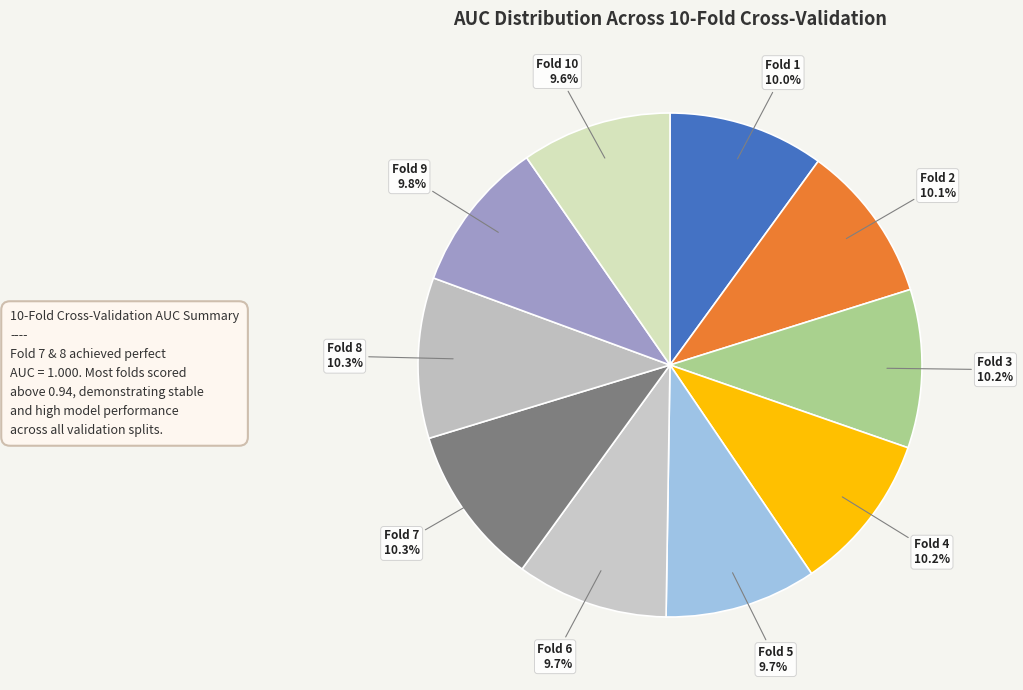

To the nearest percent, what is the difference between the largest and smallest slice percentages?

1%